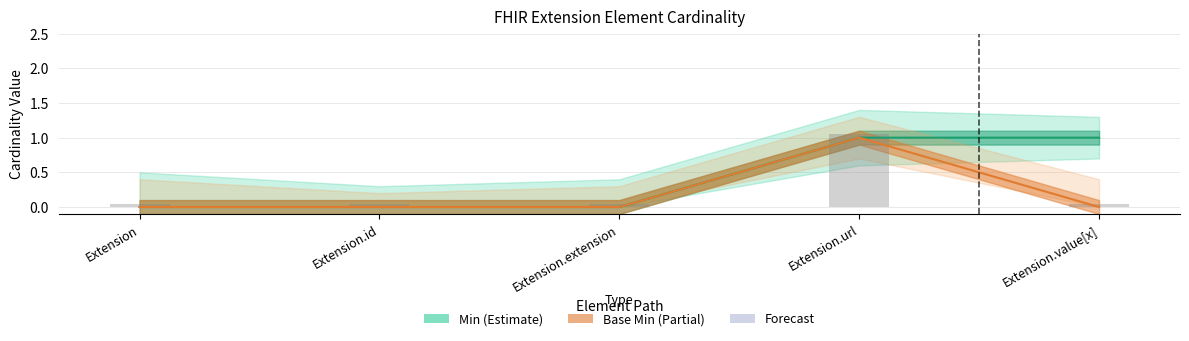

Which series changed the most between Extension.url and Extension.value[x]?

Base Min